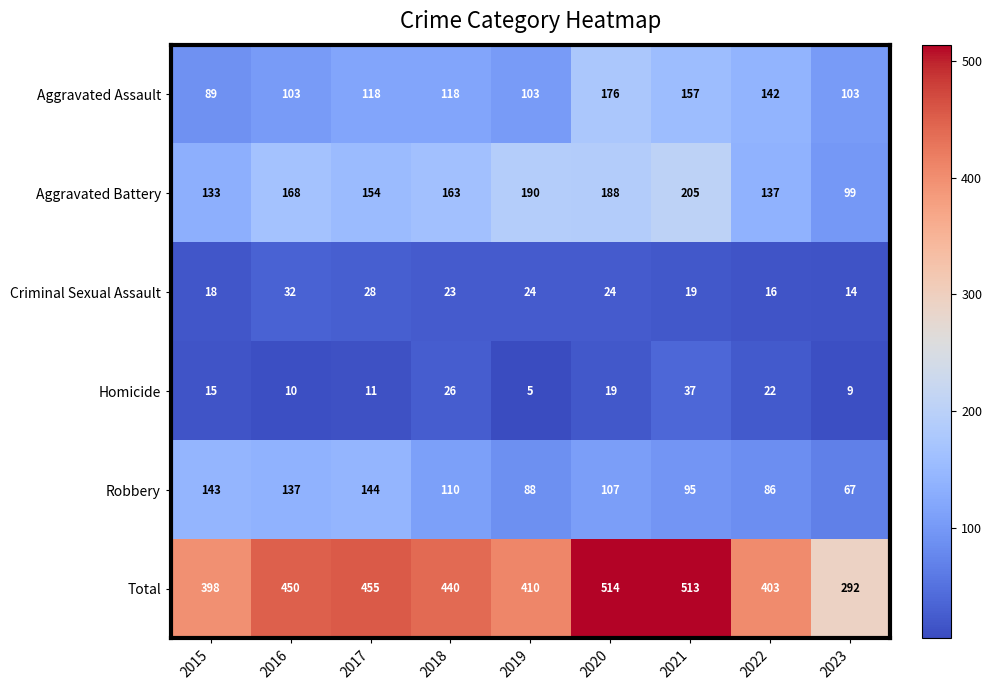

Rank the series by their maximum value, from highest to lowest.

Total, Aggravated Battery, Aggravated Assault, Robbery, Homicide, Criminal Sexual Assault